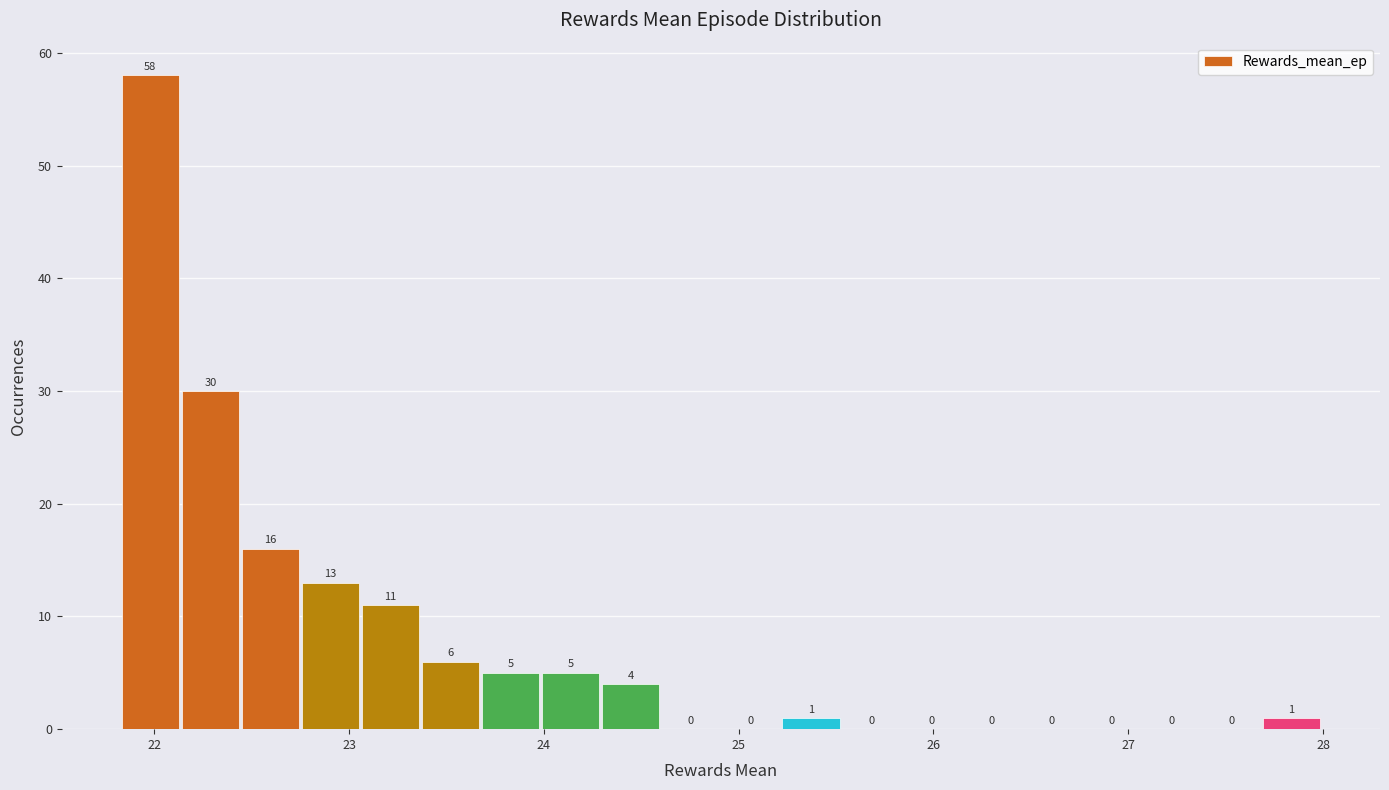

Read against the x-axis, roughly where is the centre of the tallest bar?

22.0